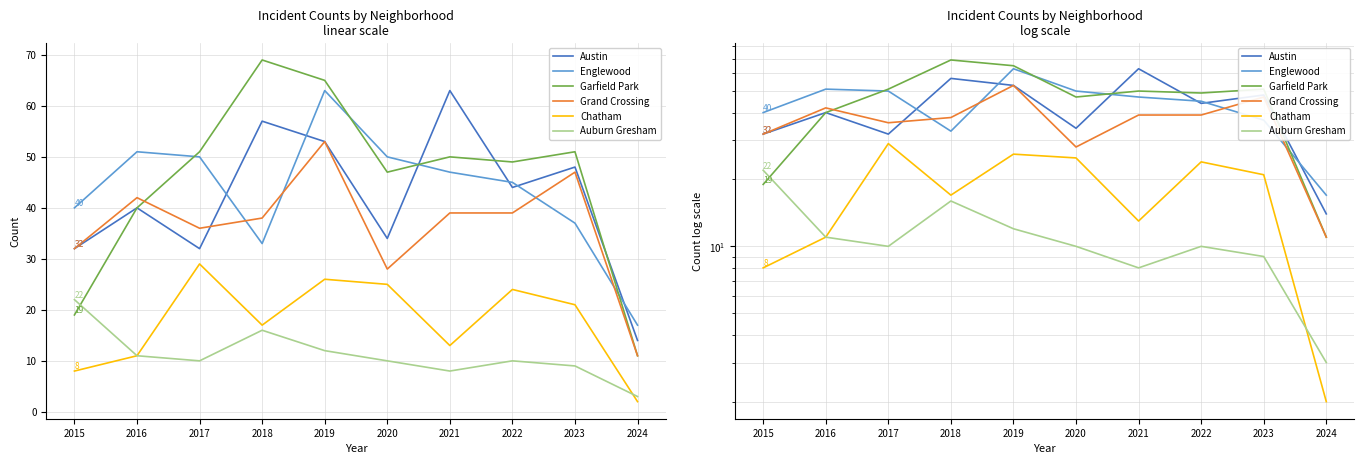

Is this an area chart (filled region under the line)?

No